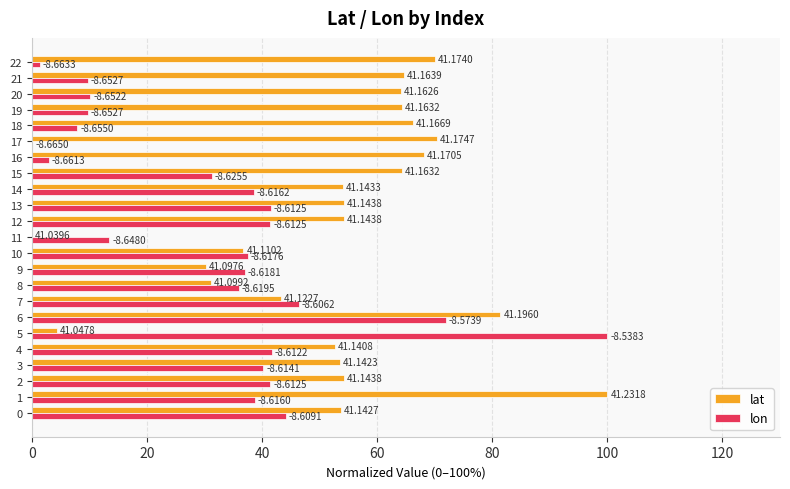

The lat series shows 93.7 at 17. True or false?

False